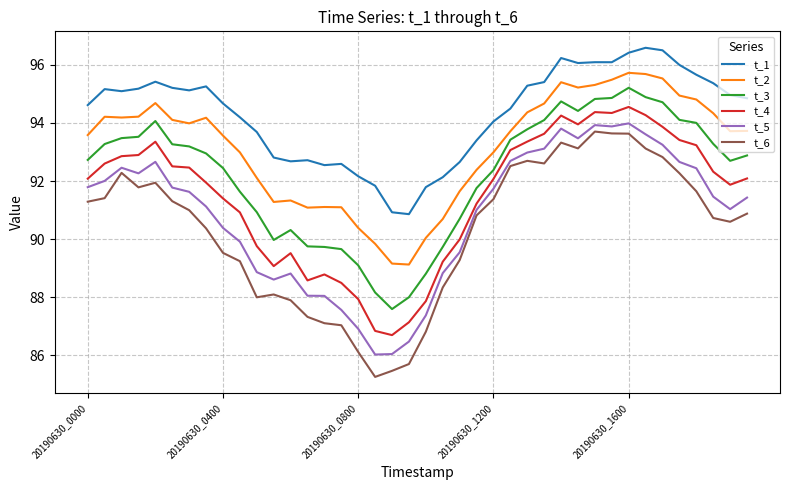

True or false: t_1 and t_5 cross at least once.

False